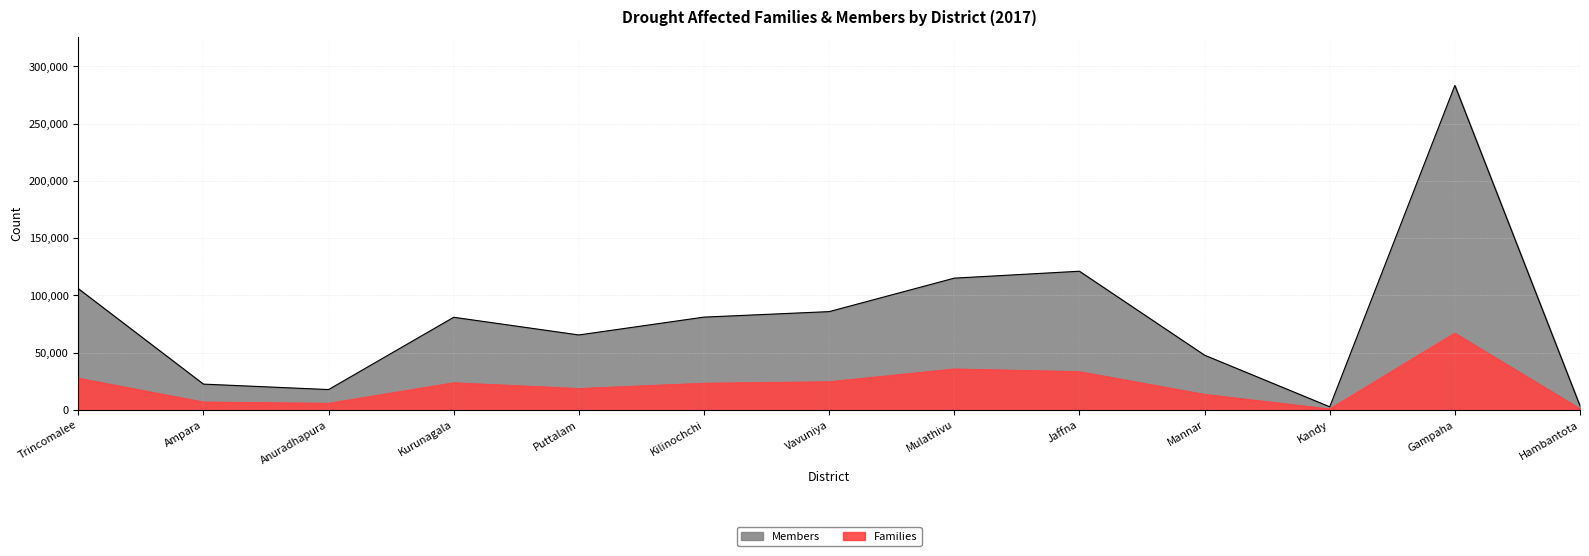

At which label does Members reach its minimum?

Kandy